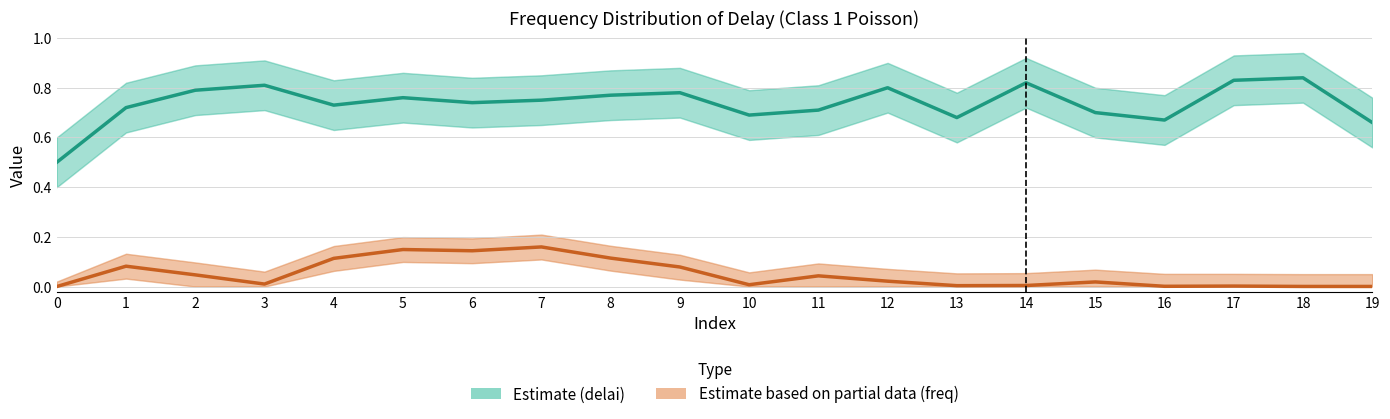

At how many categories does at least one series exceed 0?

20